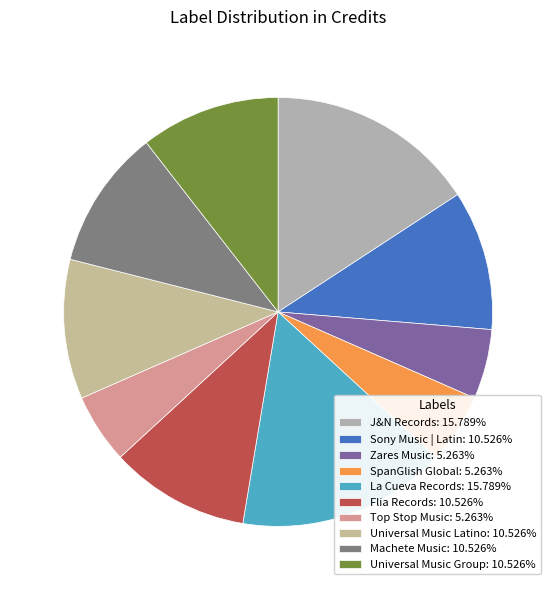

What percentage is the SpanGlish Global slice, to the nearest percent?

5%